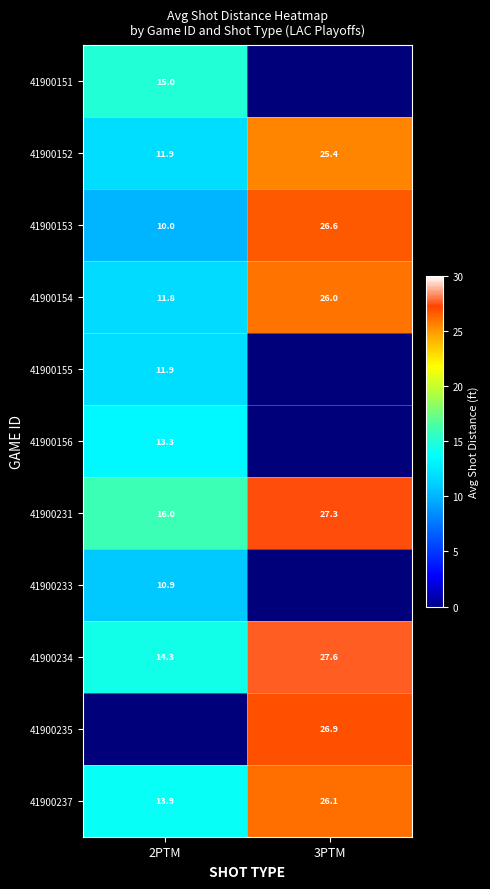

How many data points does each series have?

2